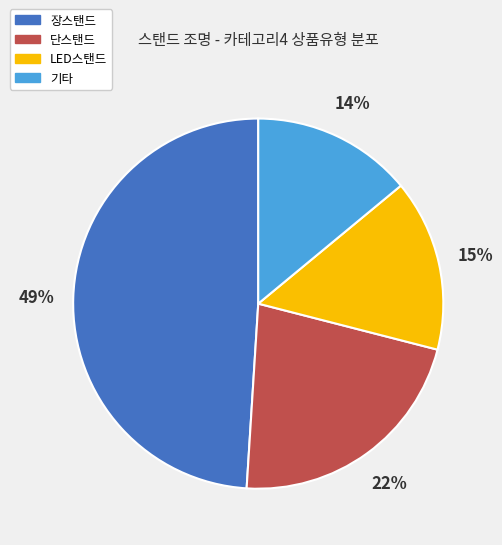

How many slices are in this pie chart?

4